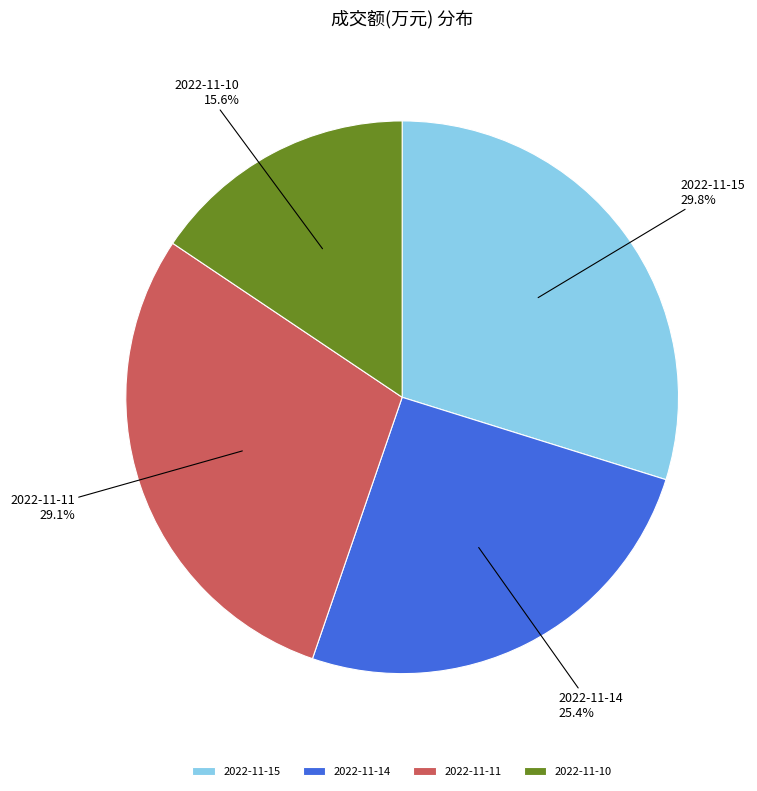

To the nearest percent, what is the difference between the 2022-11-10 and 2022-11-11 slice percentages?

14%